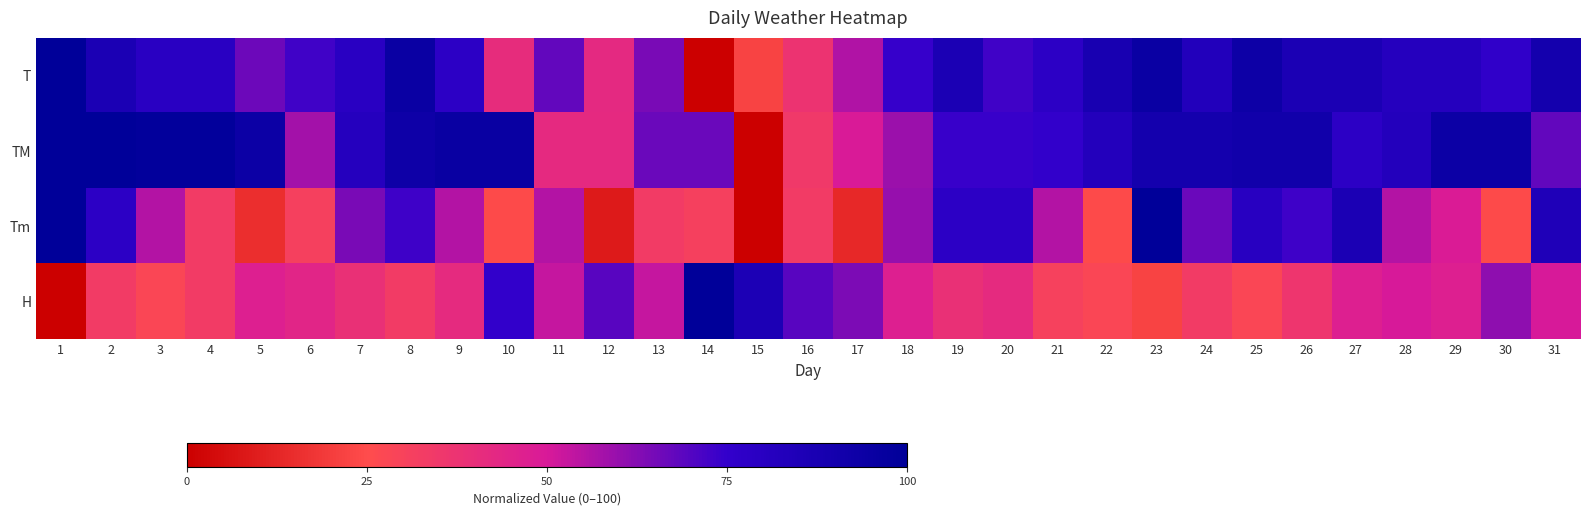

Reading left to right, list all the values displayed in this chart.

T: 1=100.0	2=86.4	3=79.7	4=79.7	5=66.1	6=72.9	7=79.7	8=94.9	9=78.0	10=40.7	11=67.8	12=42.4	13=64.4	14=0.0	15=22.0	16=37.3	17=55.9	18=74.6	19=86.4	20=72.9	21=78.0	22=88.1	23=94.9	24=83.1	25=93.2	26=86.4	27=86.4	28=81.4	29=81.4	30=76.3	31=89.8
TM: 1=100.0	2=100.0	3=98.8	4=98.8	5=93.8	6=58.0	7=81.5	8=92.6	9=95.1	10=95.1	11=42.0	12=42.0	13=66.7	14=66.7	15=0.0	16=34.6	17=49.4	18=59.3	19=74.1	20=74.1	21=75.3	22=82.7	23=90.1	24=90.1	25=91.4	26=91.4	27=77.8	28=82.7	29=93.8	30=93.8	31=67.9
Tm: 1=100.0	2=77.8	3=55.6	4=33.3	5=15.6	6=31.1	7=64.4	8=73.3	9=55.6	10=24.4	11=55.6	12=8.9	13=33.3	14=31.1	15=0.0	16=33.3	17=13.3	18=60.0	19=77.8	20=77.8	21=55.6	22=24.4	23=100.0	24=66.7	25=80.0	26=73.3	27=86.7	28=55.6	29=48.9	30=24.4	31=84.4
H: 1=0.0	2=33.3	3=27.8	4=33.3	5=47.2	6=44.4	7=38.9	8=33.3	9=41.7	10=75.0	11=52.8	12=69.4	13=52.8	14=100.0	15=86.1	16=69.4	17=63.9	18=47.2	19=38.9	20=41.7	21=30.6	22=27.8	23=22.2	24=33.3	25=27.8	26=36.1	27=47.2	28=50.0	29=47.2	30=61.1	31=50.0